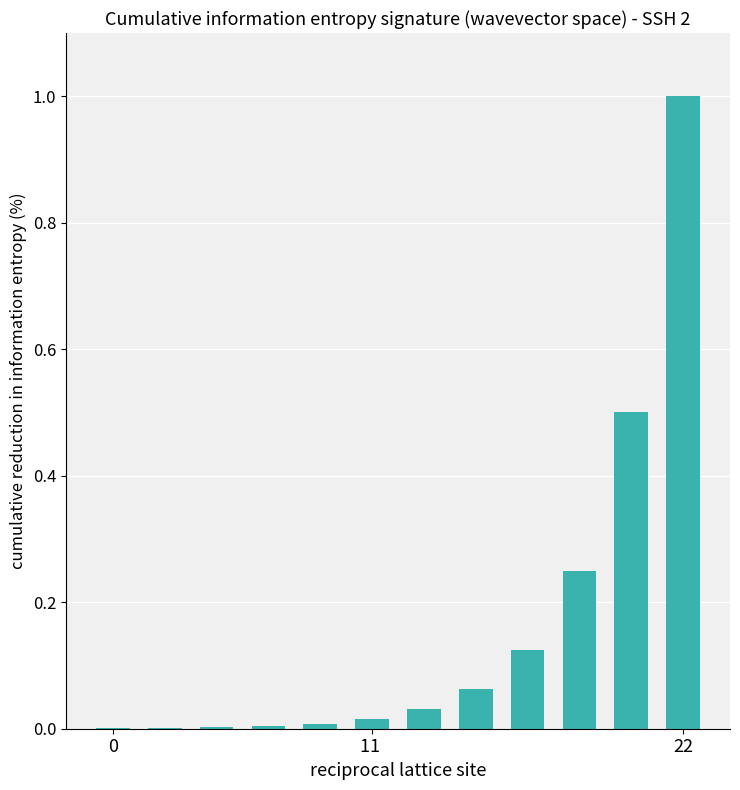

What is the greatest value displayed?

1.0